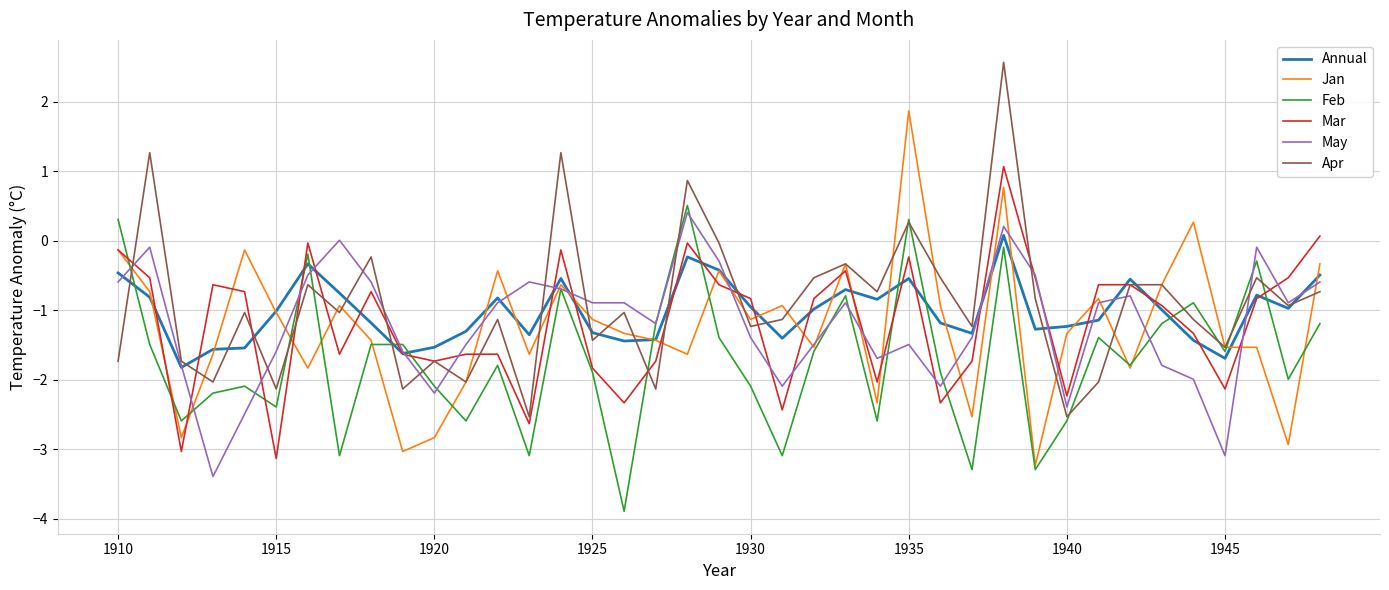

What is the lowest value of the Mar series?

-3.1